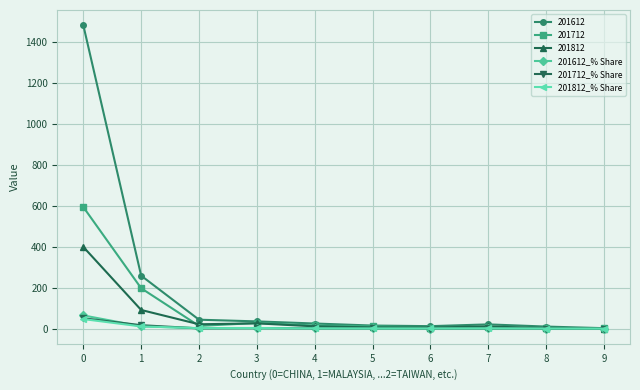

Does the chart have visible grid lines?

Yes